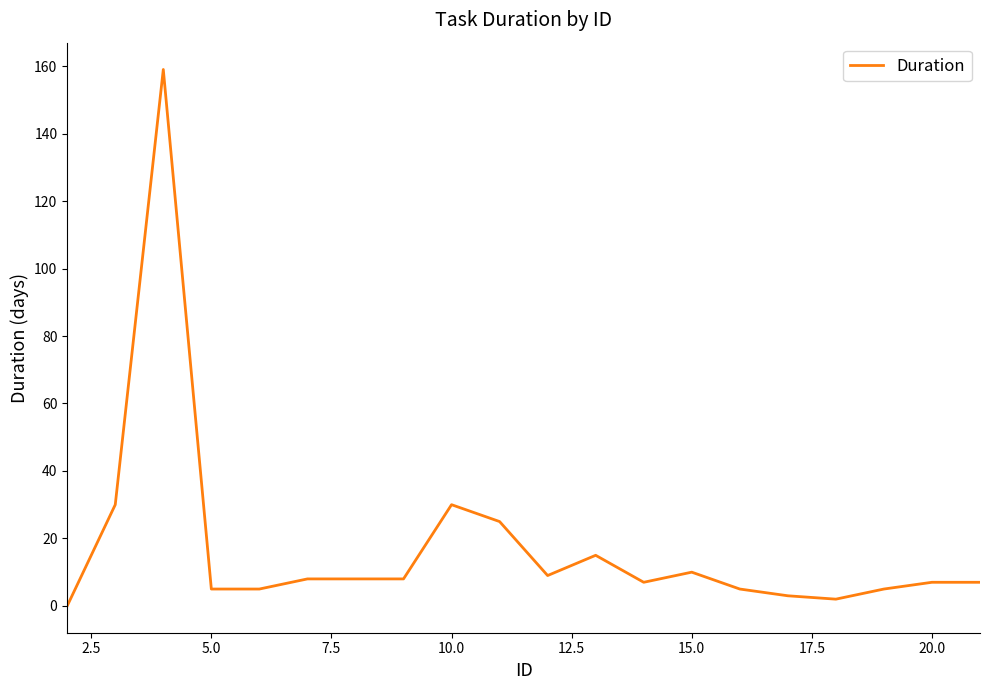

What is the maximum value shown in the chart?

159